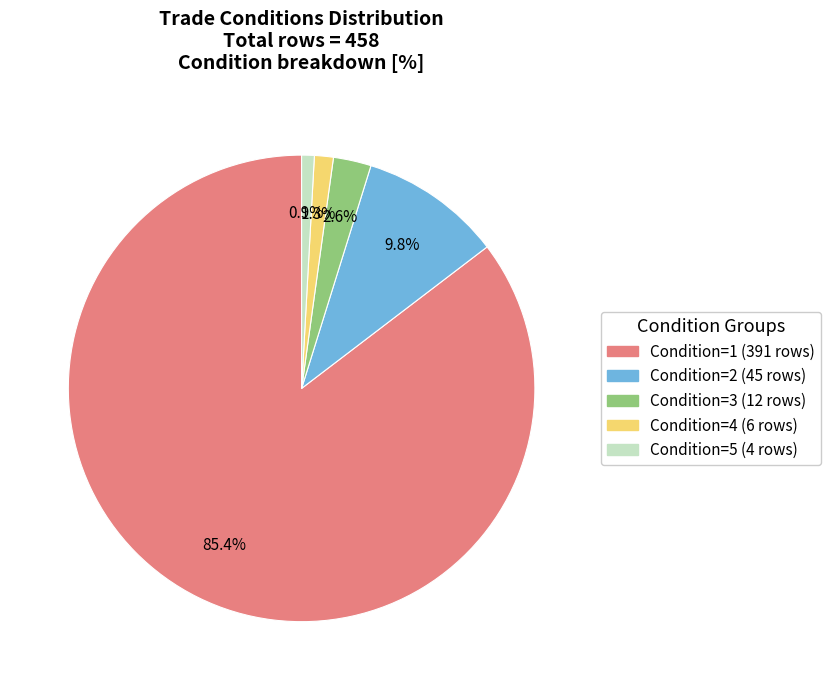

To the nearest percent, what is the difference between the Condition=2 and Condition=1 slice percentages?

76%